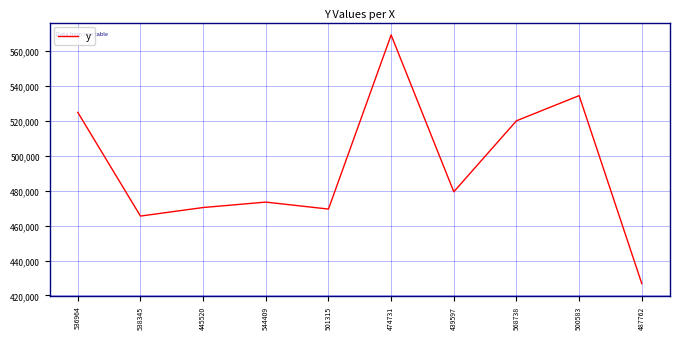

Which label corresponds to the smallest value in the chart?

487762